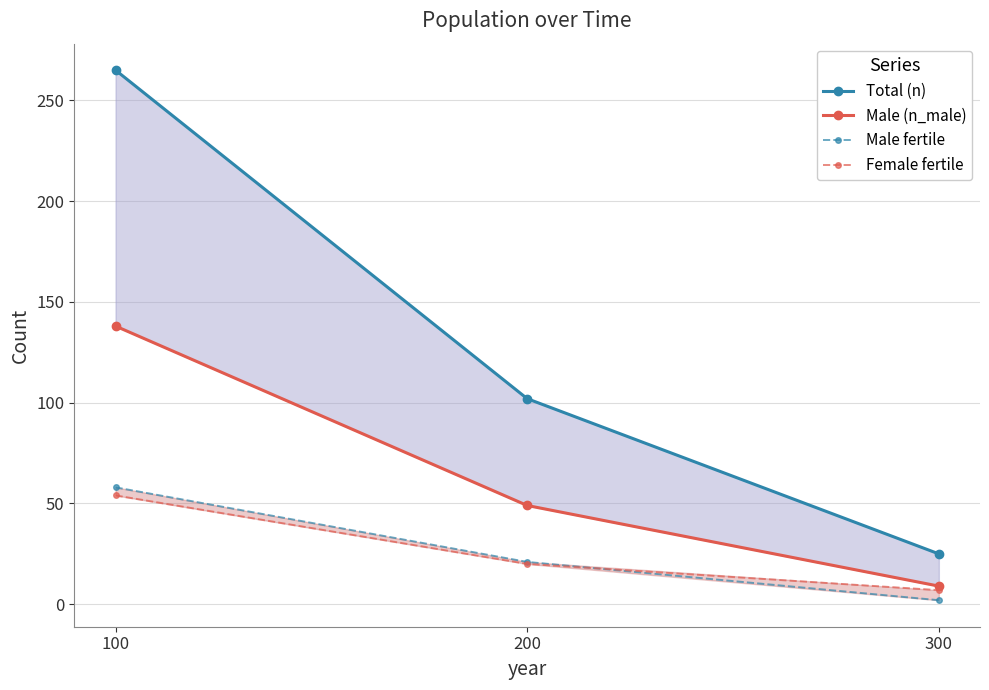

What is the lowest value of the Total (n) series?

25